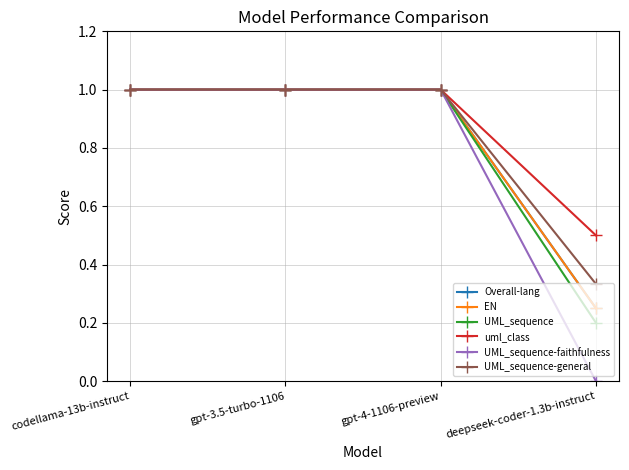

Does the chart have visible grid lines?

Yes